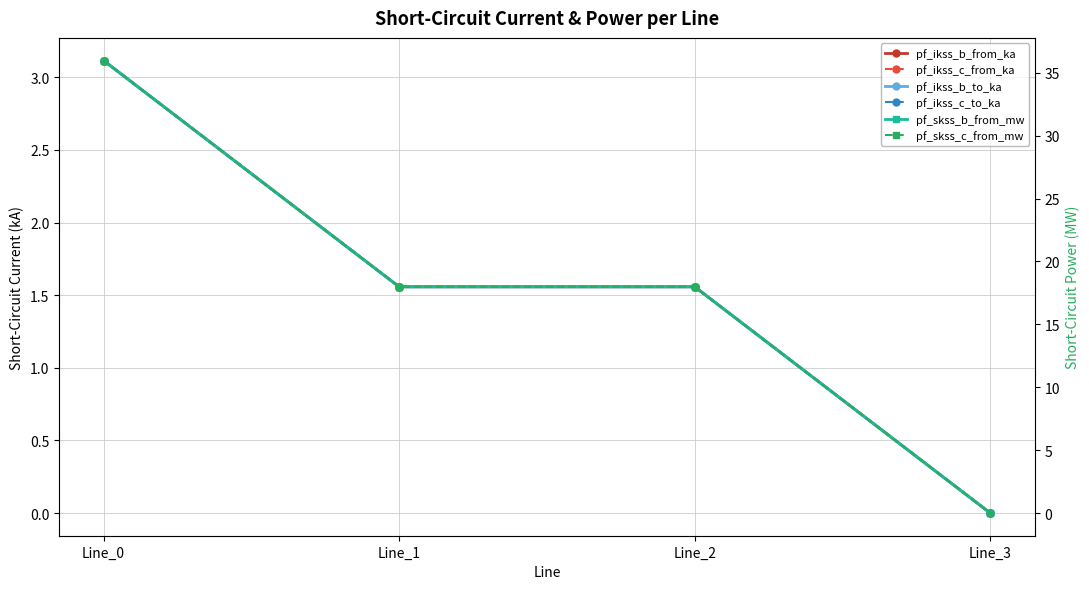

Where is pf_skss_b_from_mw nearest to the value 17?

Line_1